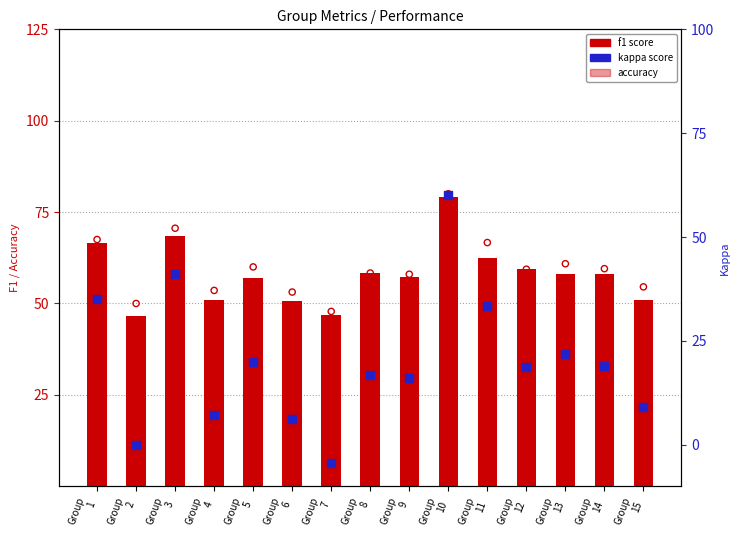

At which category is the sum across all series the highest?

Group
10